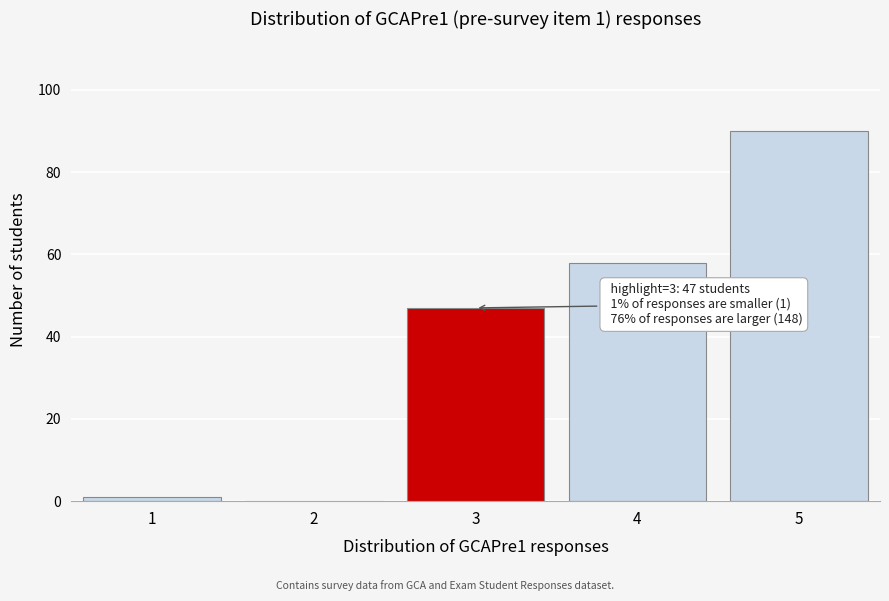

Reading left to right, list all the values displayed in this chart.

1=1	2=0	3=47	4=58	5=90